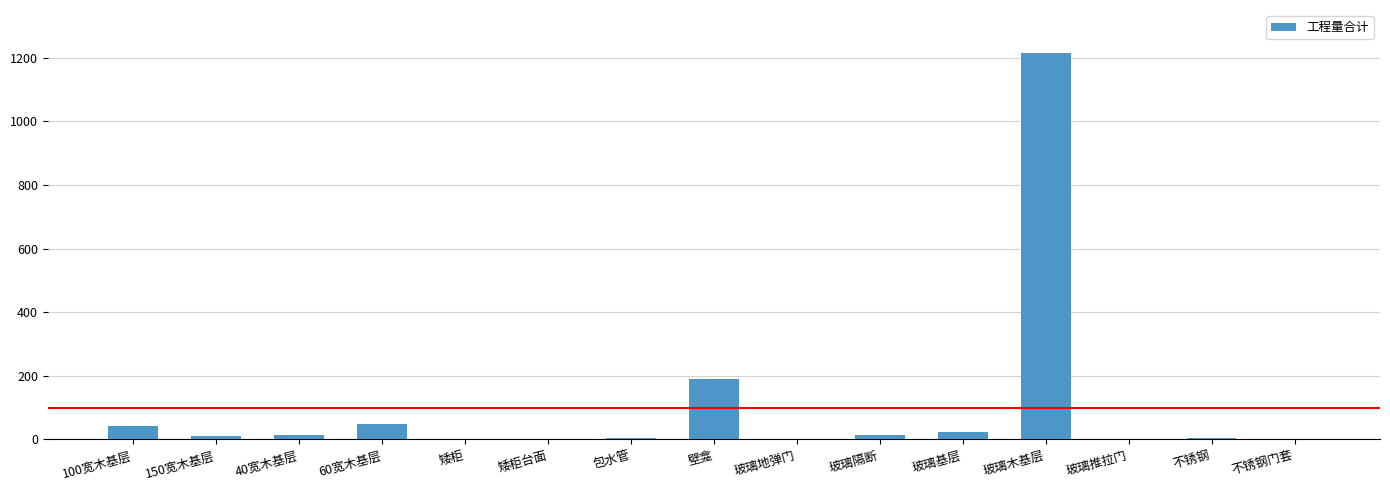

What is the sum of all values?

1571.6